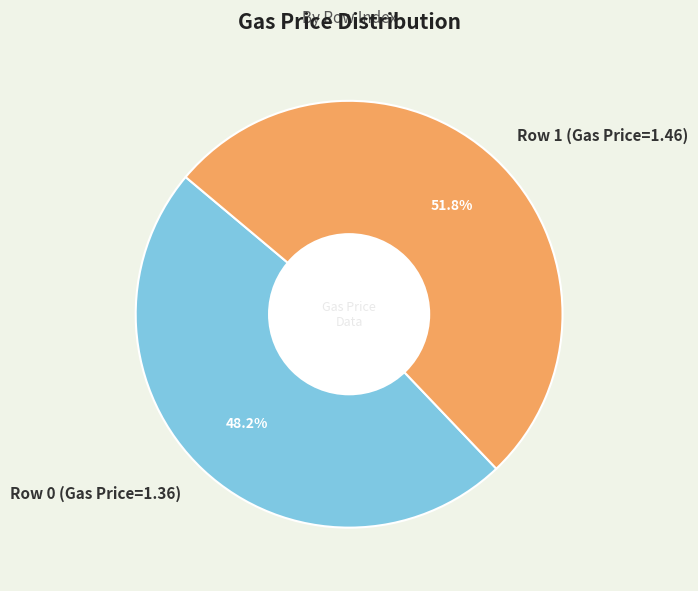

What is the smallest slice in the pie chart?

Row 0 (Gas Price=1.36)